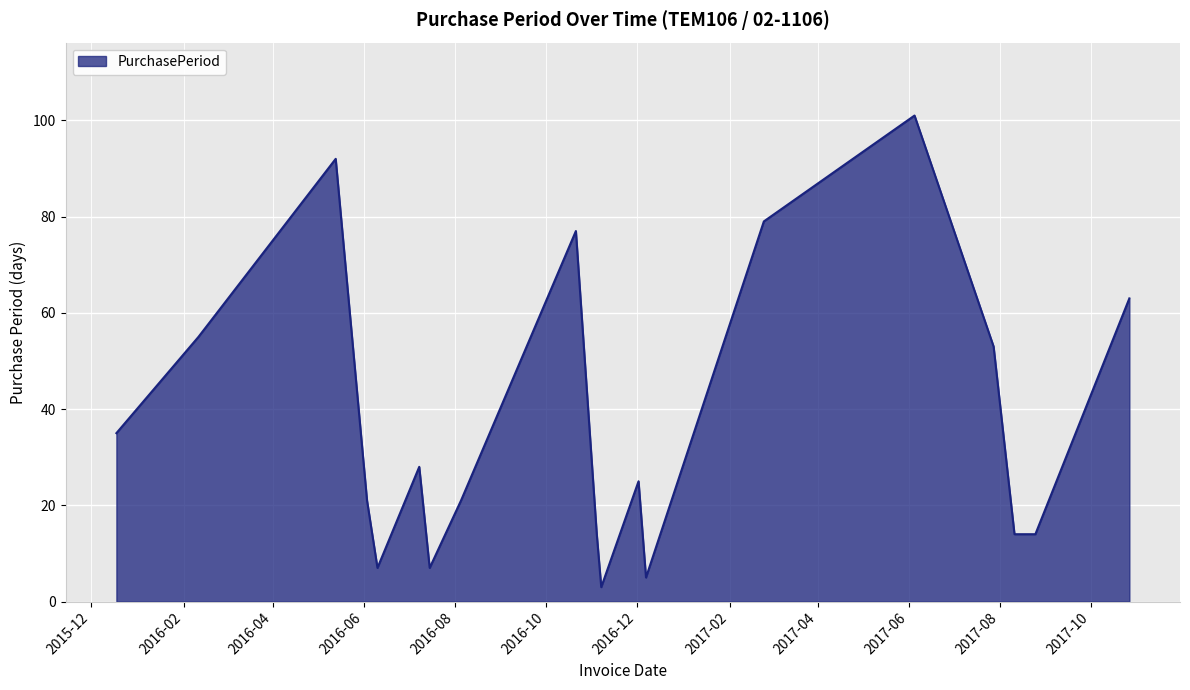

What is the difference between the maximum and minimum values?

98